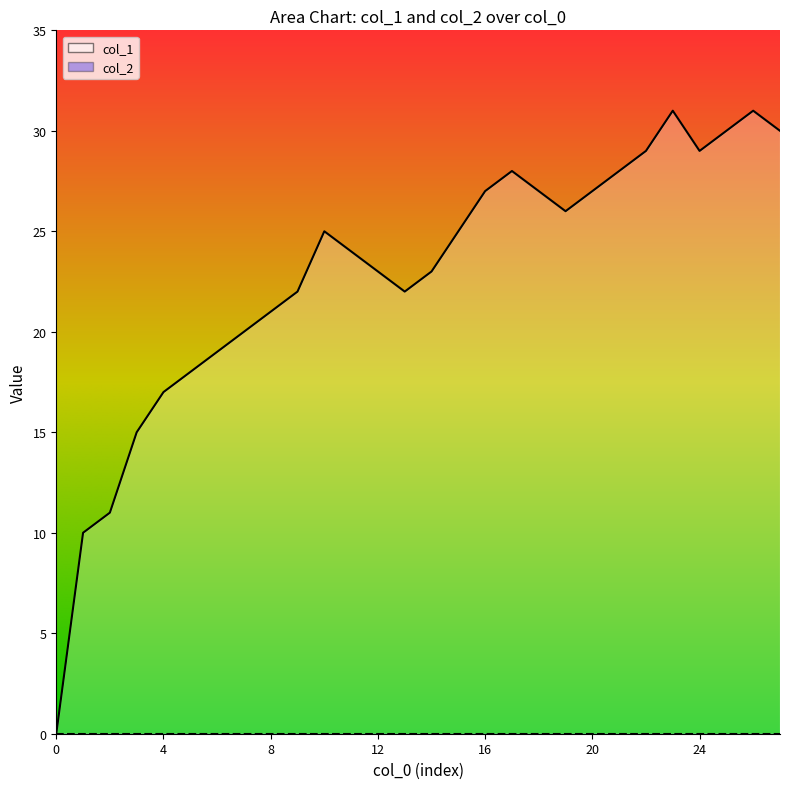

What is the label of the 18th point from the left?

17